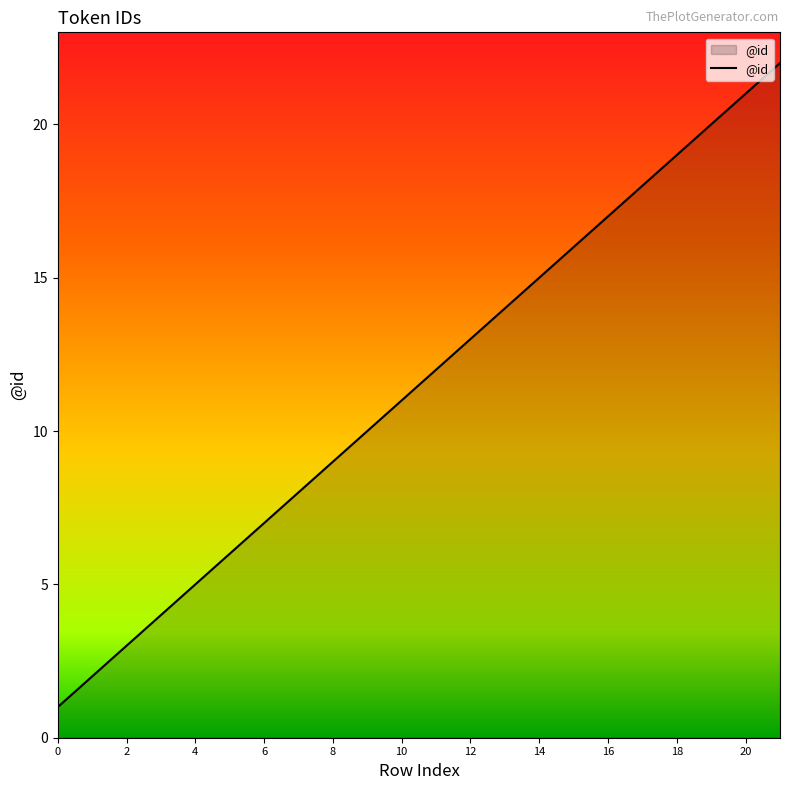

What is the difference between the maximum and minimum values?

21